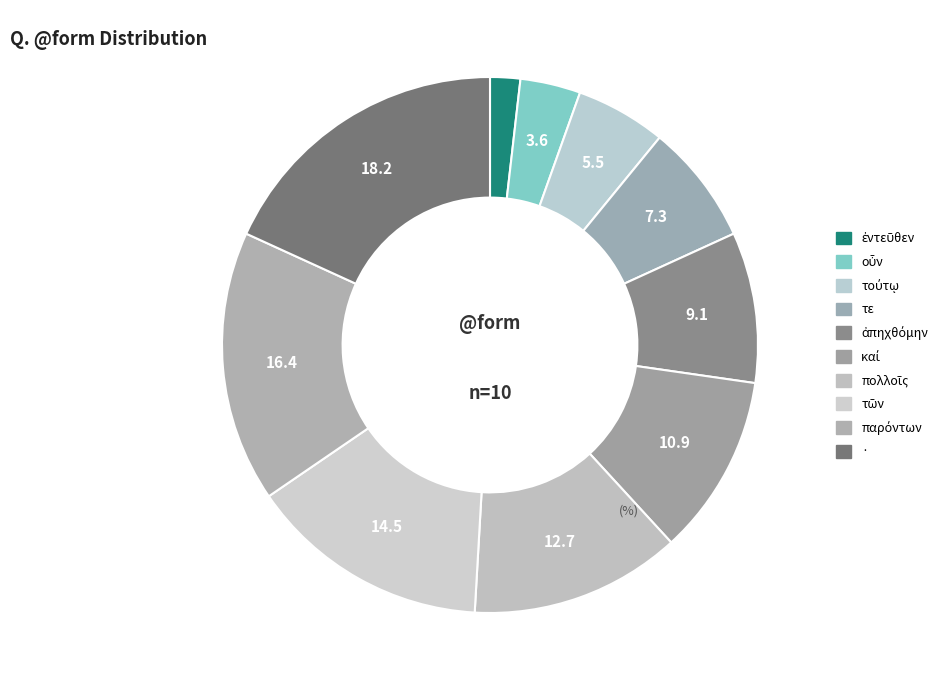

Combined, do παρόντων and τῶν account for over 50%?

No